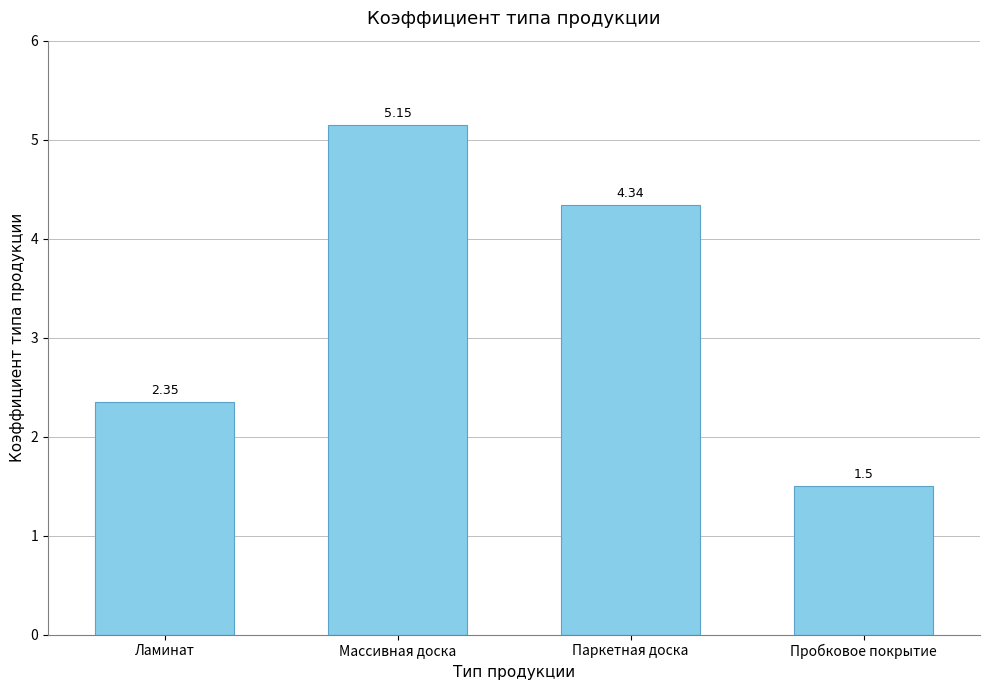

List the labels in order of value, largest first.

Массивная доска, Паркетная доска, Ламинат, Пробковое покрытие